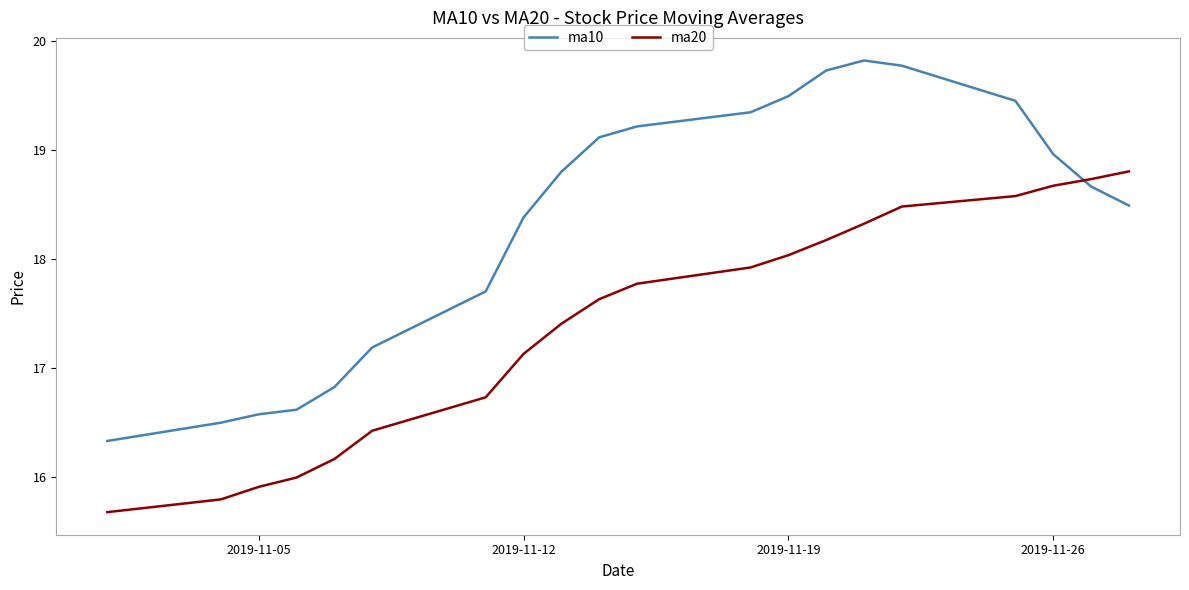

What is the maximum value for ma20?

18.8